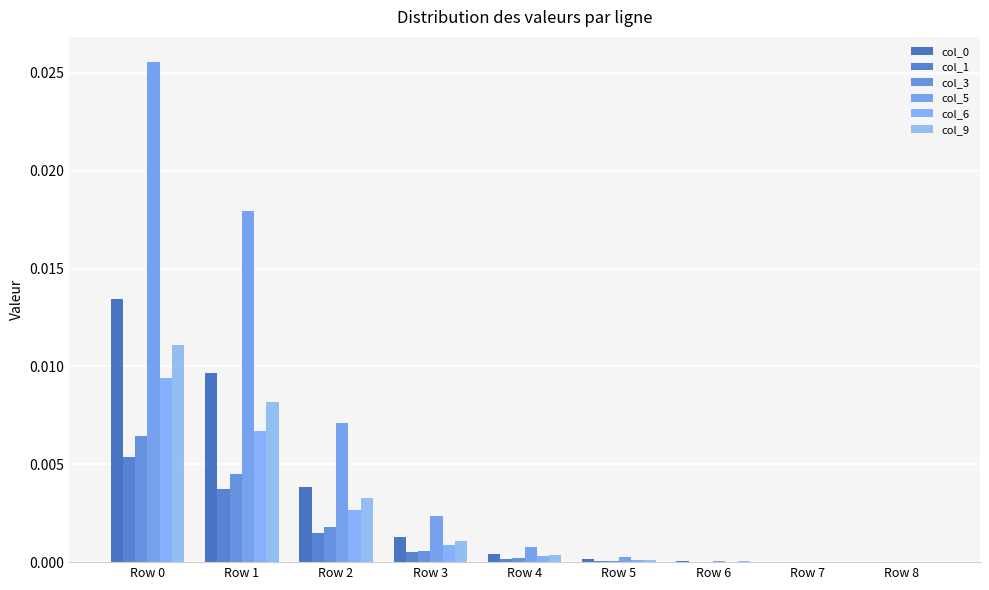

Are the bars horizontal?

No